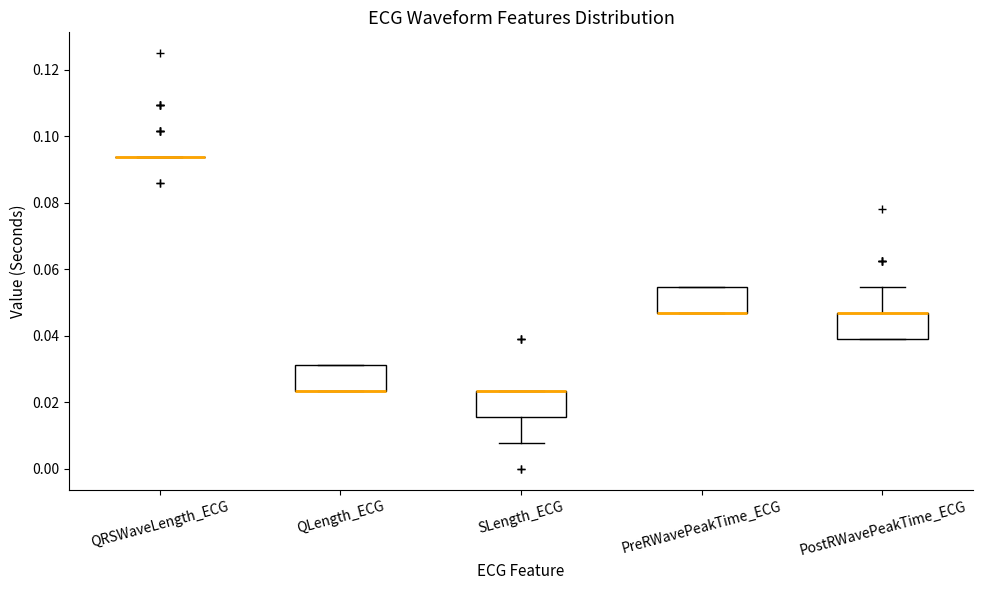

Reading left to right, transcribe this box plot: for each box, give where its median line is, the range the box spans, and where its two whiskers end, as read against the y-axis. The values are not printed on the chart, so give them approximately, as read against the axis.

QRSWaveLength_ECG: box collapsed to a line at 0.094, whiskers 0.094 to 0.094
QLength_ECG: median 0.024 (drawn on the box's lower edge), box 0.024 to 0.032, whiskers 0.024 to 0.032
SLength_ECG: median 0.024 (drawn on the box's upper edge), box 0.016 to 0.024, whiskers 0.008 to 0.024
PreRWavePeakTime_ECG: median 0.046 (drawn on the box's lower edge), box 0.046 to 0.054, whiskers 0.046 to 0.054
PostRWavePeakTime_ECG: median 0.046 (drawn on the box's upper edge), box 0.040 to 0.046, whiskers 0.040 to 0.054